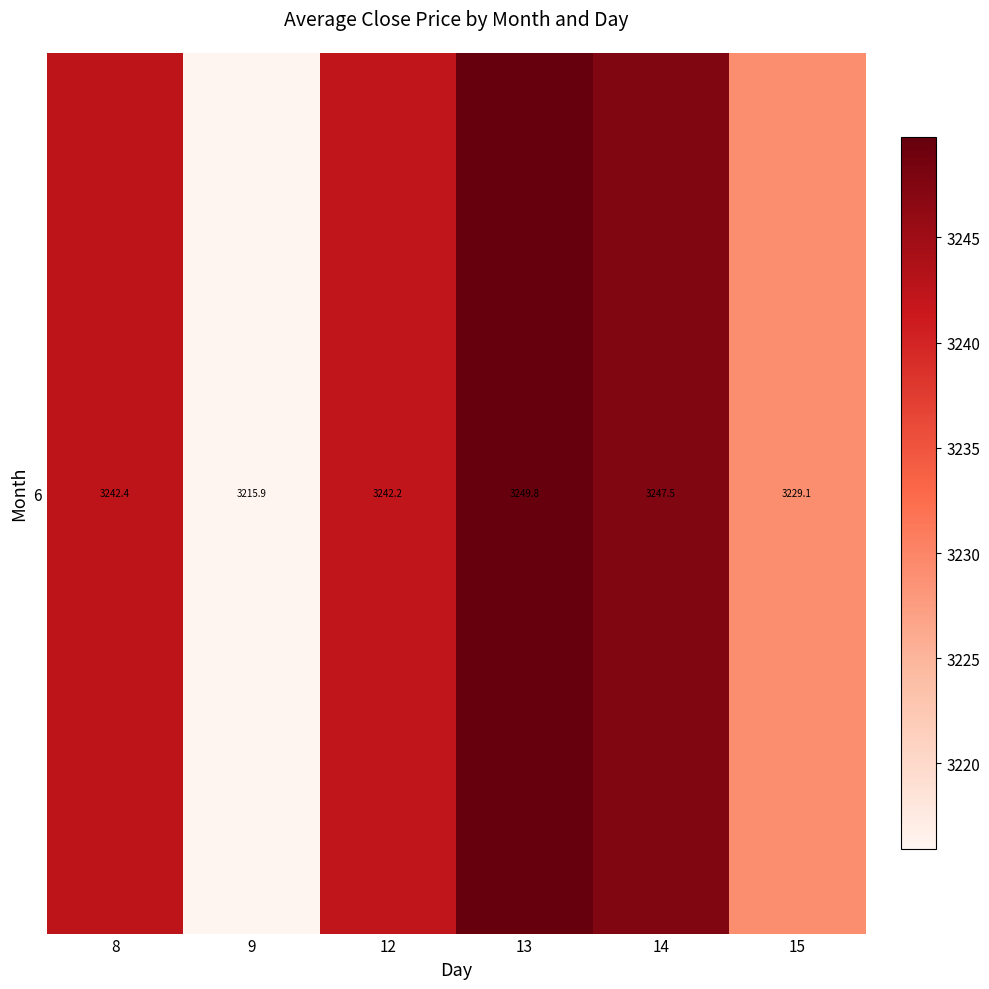

Which has a higher value, 14 or 9?

14